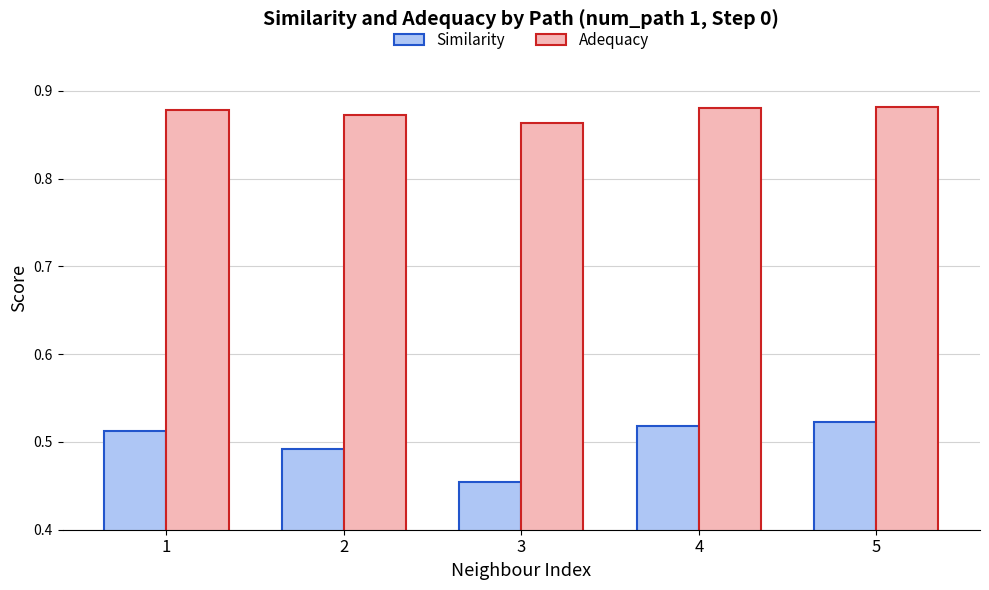

At how many categories does at least one series exceed 0?

5